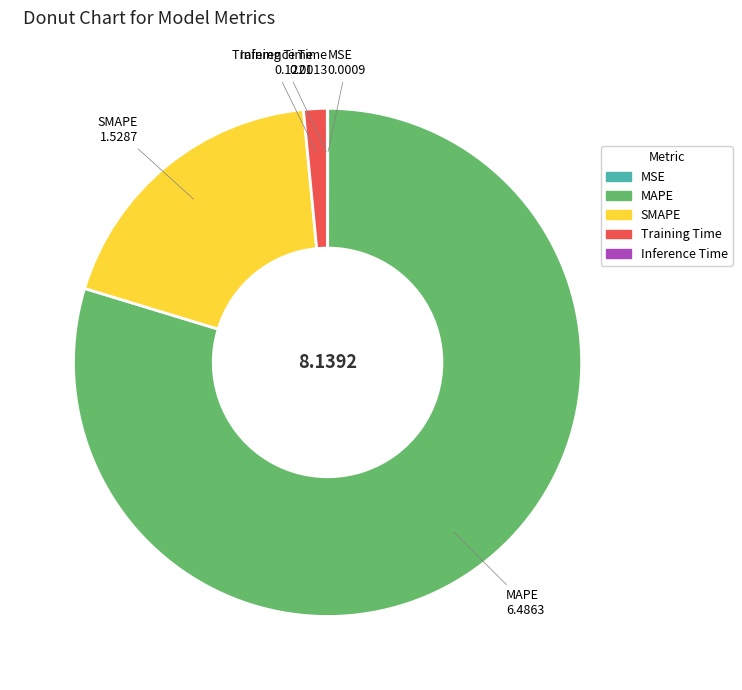

Does MAPE represent more than half of the total?

Yes